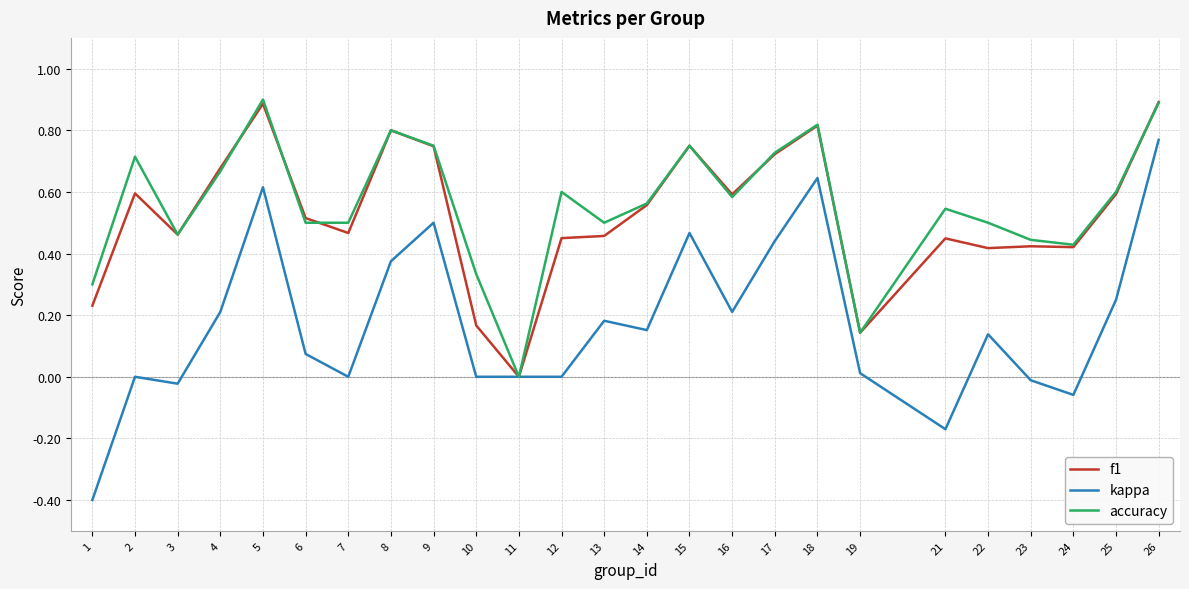

Is it true that f1 equals 0.3 at 6?

False